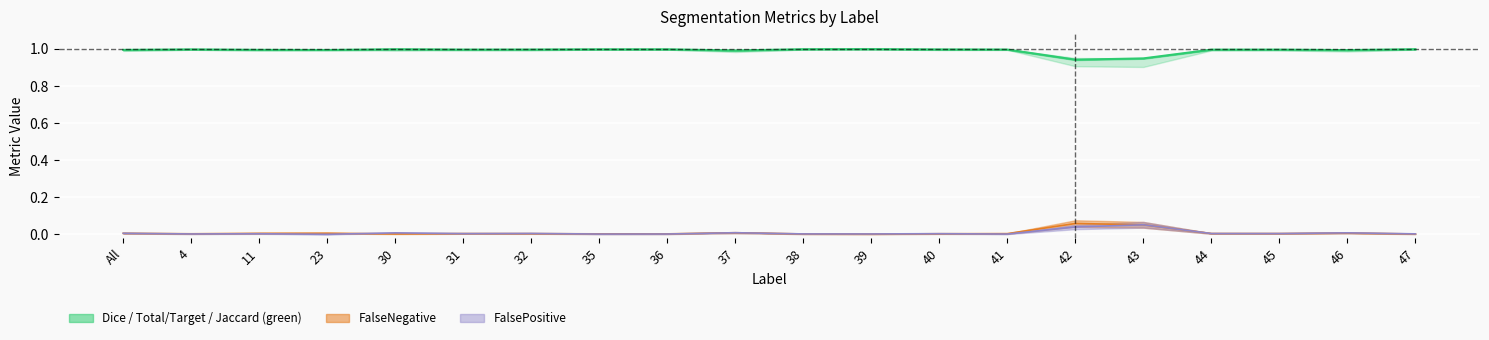

What is the greatest value displayed?

1.0